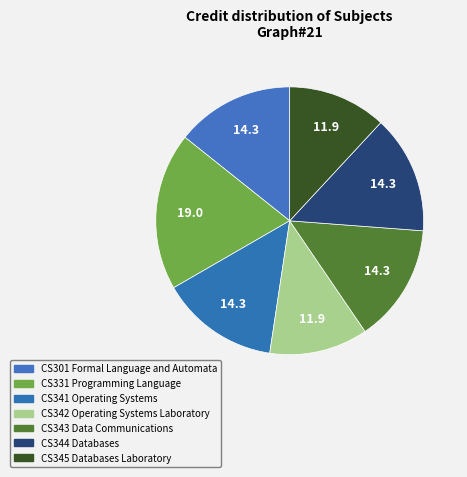

Is it true that CS344 Databases is 14% of the pie?

True